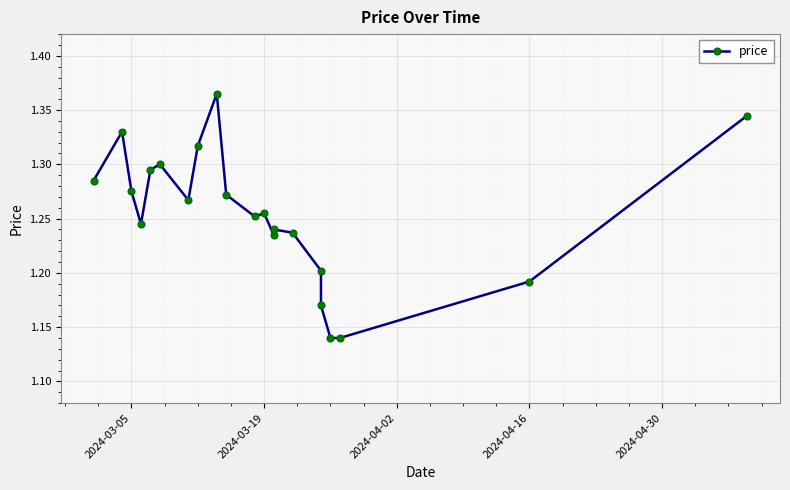

What is the maximum value shown in the chart?

1.4